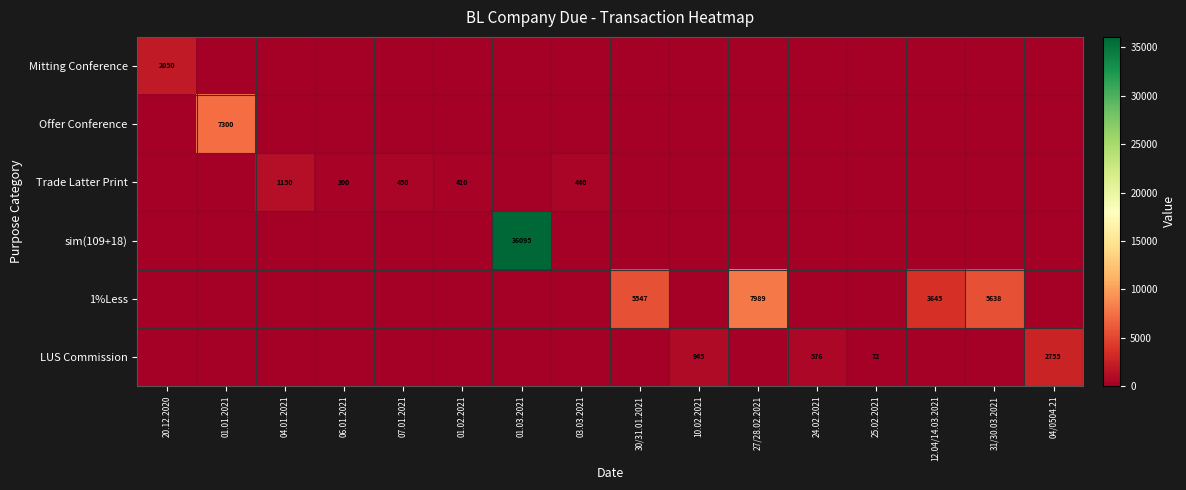

At which category does the chart reach its peak across all series?

01.03.2021